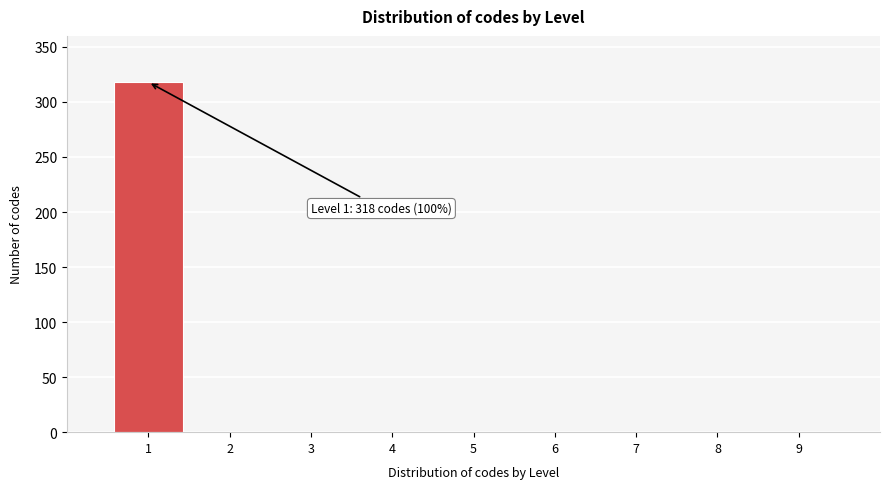

Reading left to right, what are all the values shown in this chart?

1=318	2=0	3=0	4=0	5=0	6=0	7=0	8=0	9=0